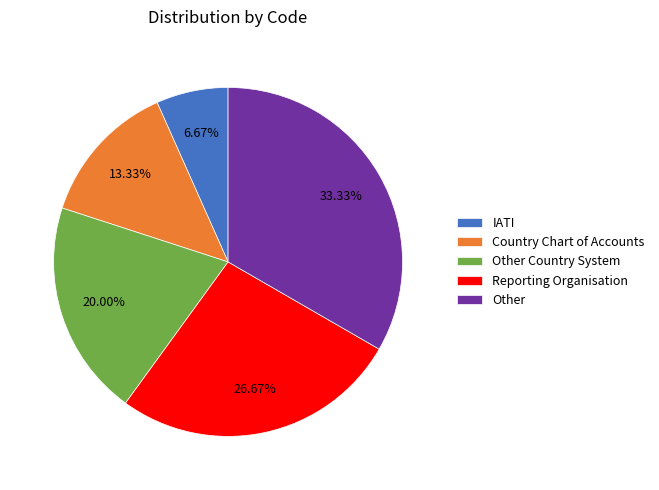

Is it true that Country Chart of Accounts is 2% of the pie?

False